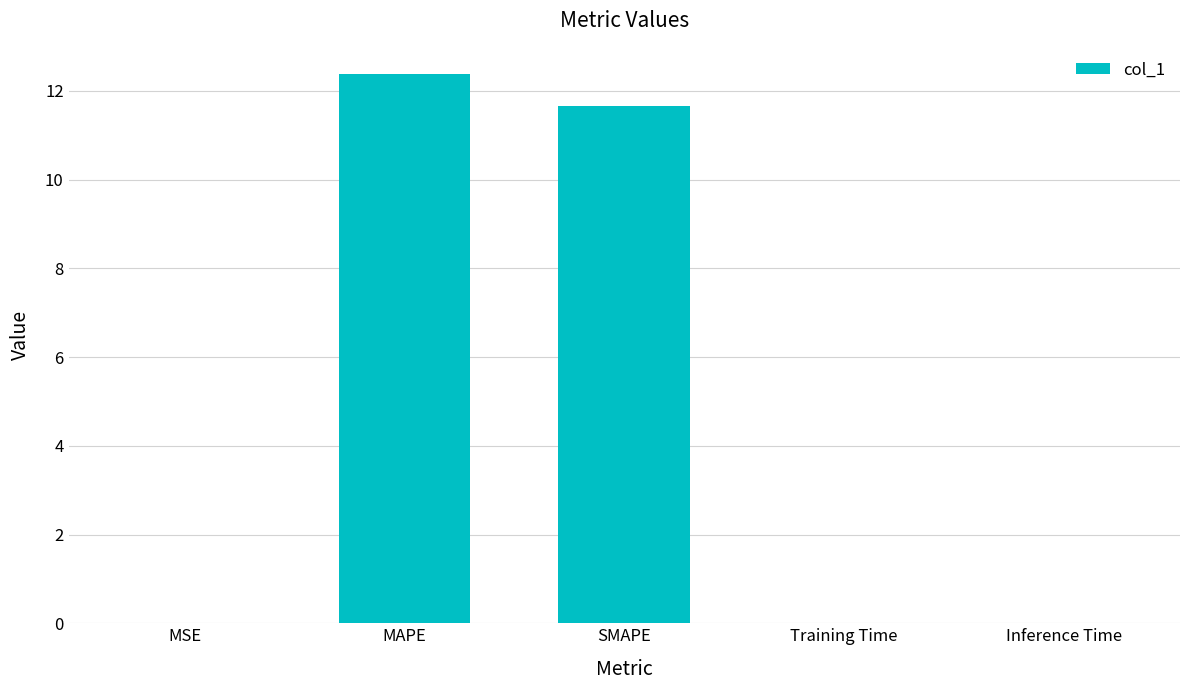

How many distinct data groups are displayed?

1